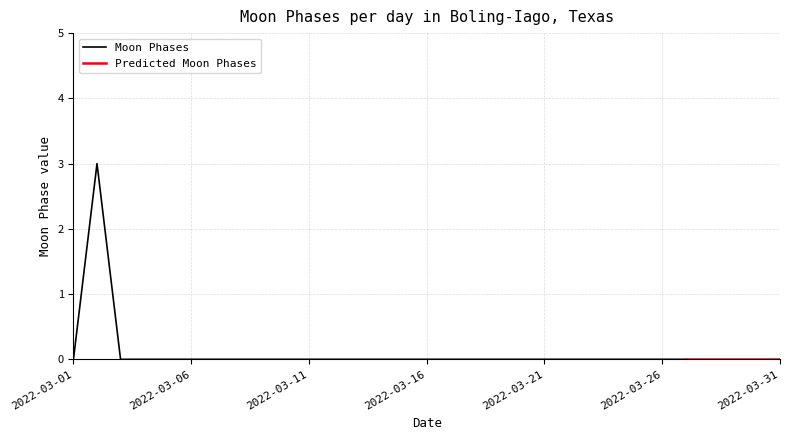

How many positive values does the Moon Phases series have?

1